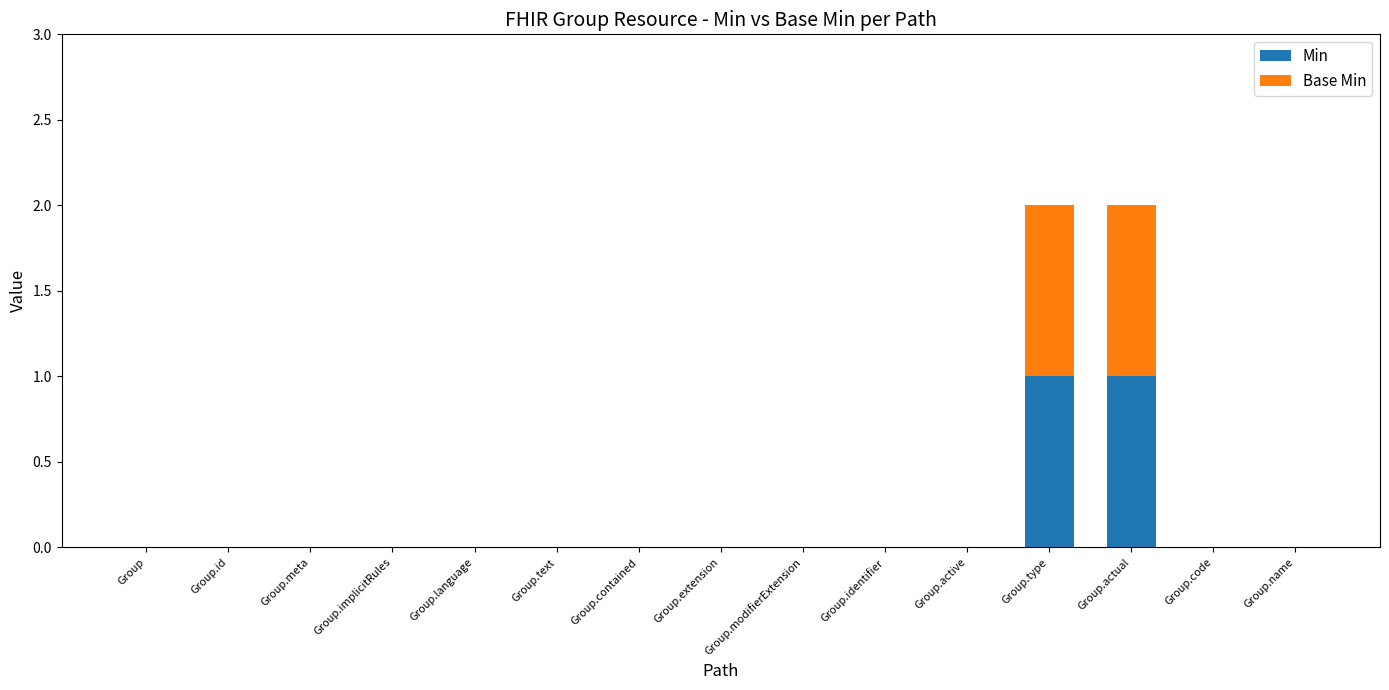

Does the chart contain stacked bars?

Yes